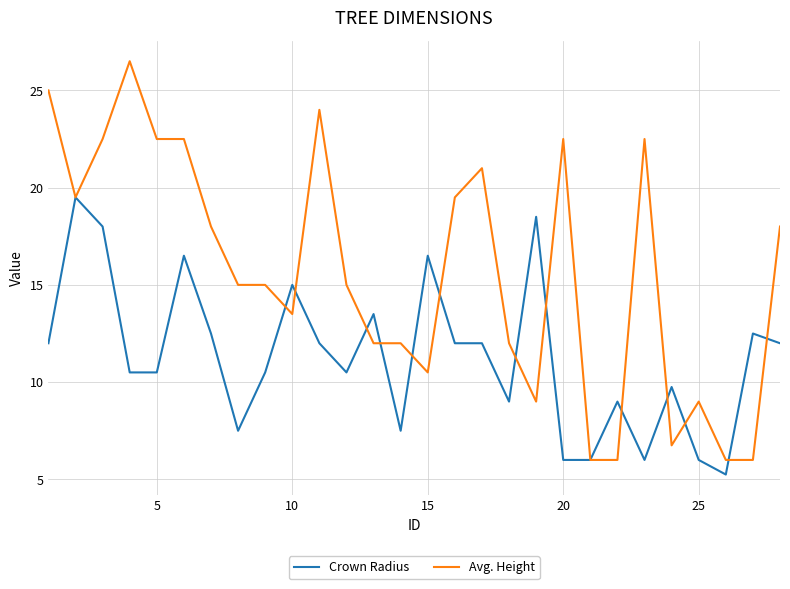

Which series has the largest total across all categories?

Avg. Height